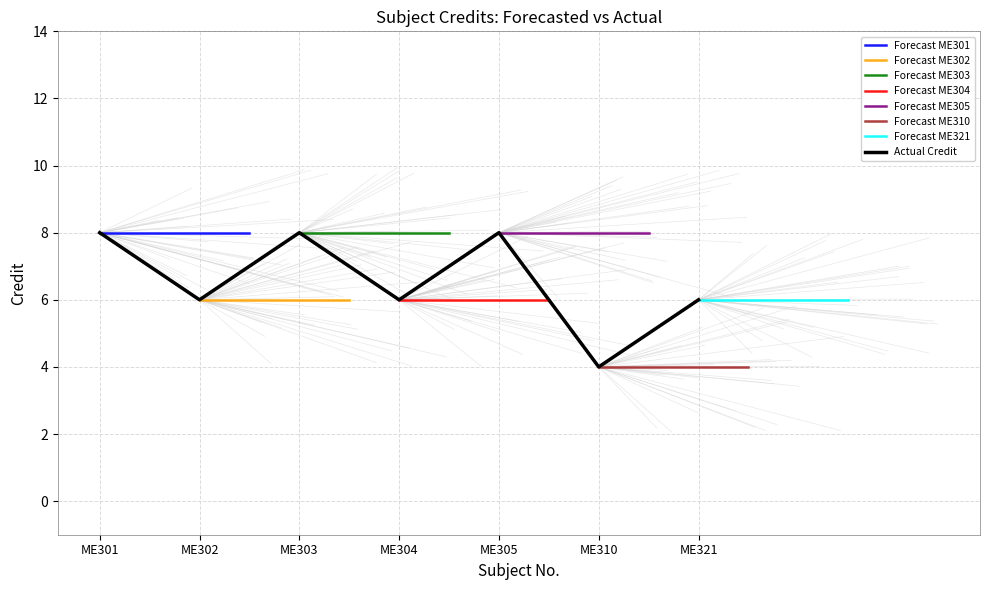

List the labels in order of value, largest first.

ME301, ME303, ME305, ME302, ME304, ME321, ME310